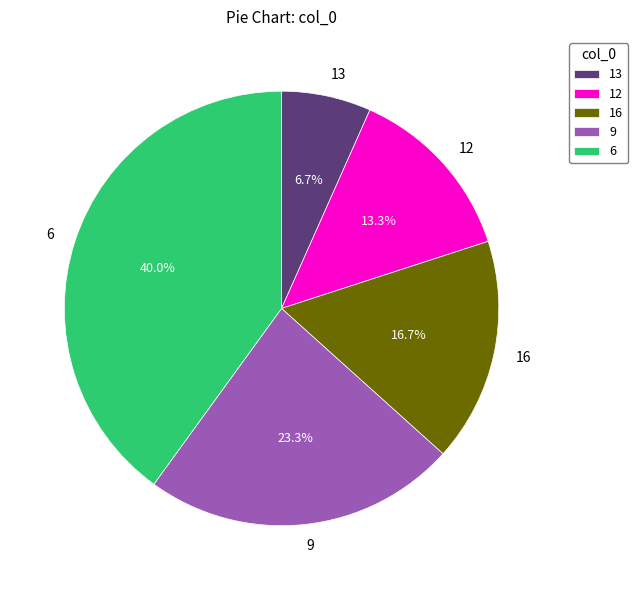

To the nearest percent, what percentage of the pie is 6?

40%